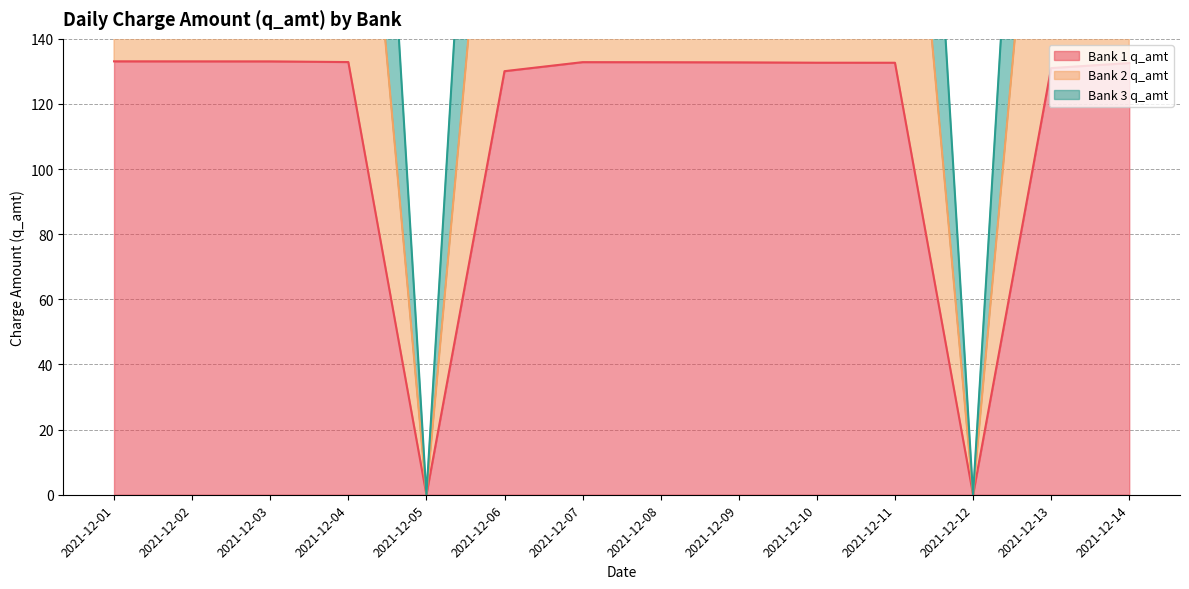

Reading left to right, list all the values displayed in this chart.

Bank 1 q_amt: 2021-12-01=133.1	2021-12-02=133.1	2021-12-03=133.1	2021-12-04=132.9	2021-12-05=0.0	2021-12-06=130.1	2021-12-07=132.8	2021-12-08=132.8	2021-12-09=132.8	2021-12-10=132.7	2021-12-11=132.7	2021-12-12=0.0	2021-12-13=131.0	2021-12-14=132.6
Bank 2 q_amt: 2021-12-01=398.4	2021-12-02=398.5	2021-12-03=398.5	2021-12-04=398.1	2021-12-05=0.0	2021-12-06=392.4	2021-12-07=398.2	2021-12-08=398.1	2021-12-09=398.1	2021-12-10=397.9	2021-12-11=397.9	2021-12-12=0.0	2021-12-13=393.1	2021-12-14=397.7
Bank 3 q_amt: 2021-12-01=265.6	2021-12-02=265.7	2021-12-03=265.6	2021-12-04=265.4	2021-12-05=0.0	2021-12-06=261.1	2021-12-07=265.4	2021-12-08=265.3	2021-12-09=265.3	2021-12-10=265.2	2021-12-11=265.1	2021-12-12=0.0	2021-12-13=262.0	2021-12-14=265.1